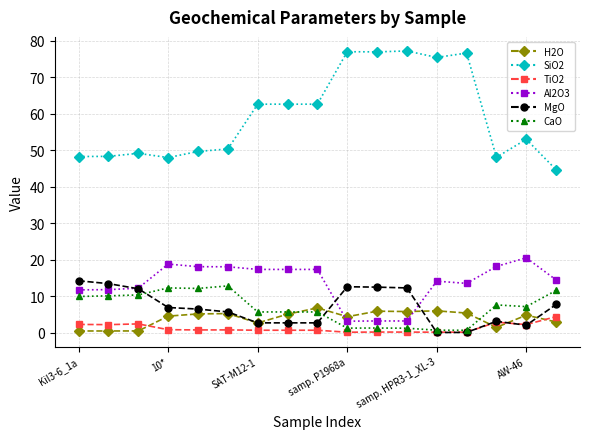

Which series has the largest range (max minus min)?

SiO2